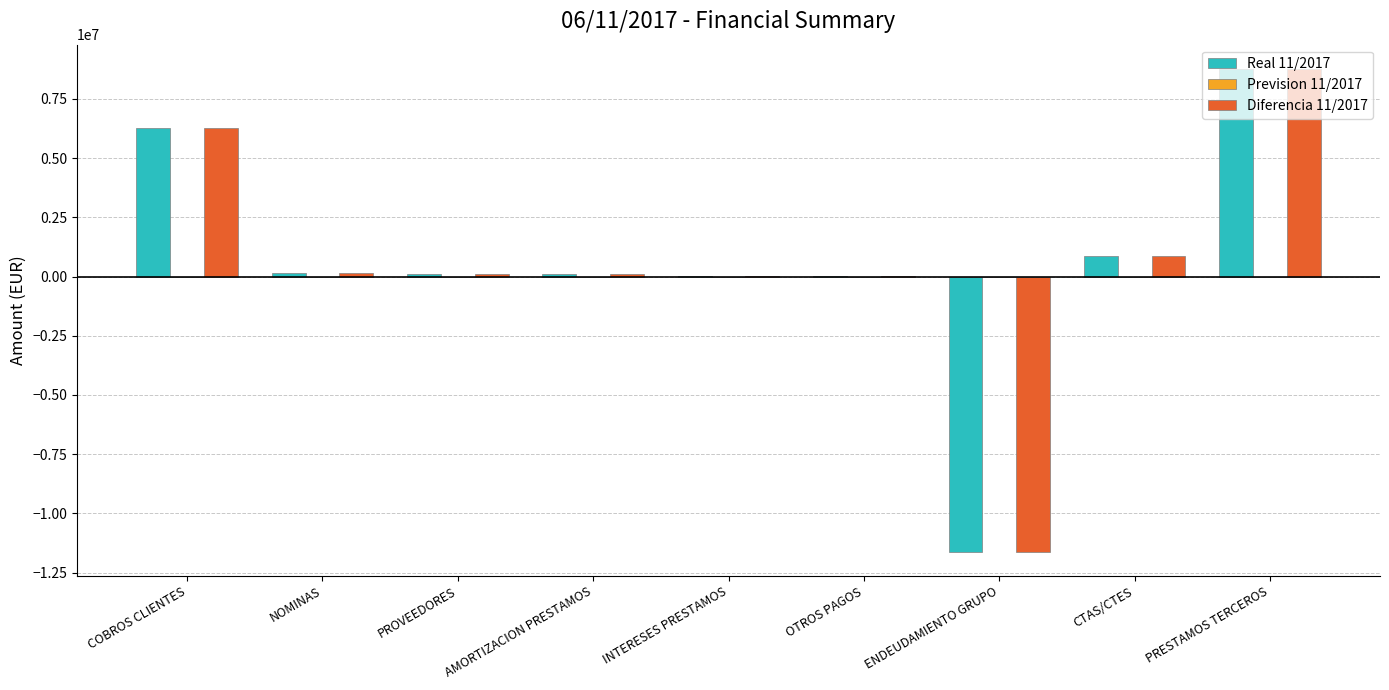

True or false: Real 11/2017 has a value of 8353908.6 at COBROS CLIENTES.

False